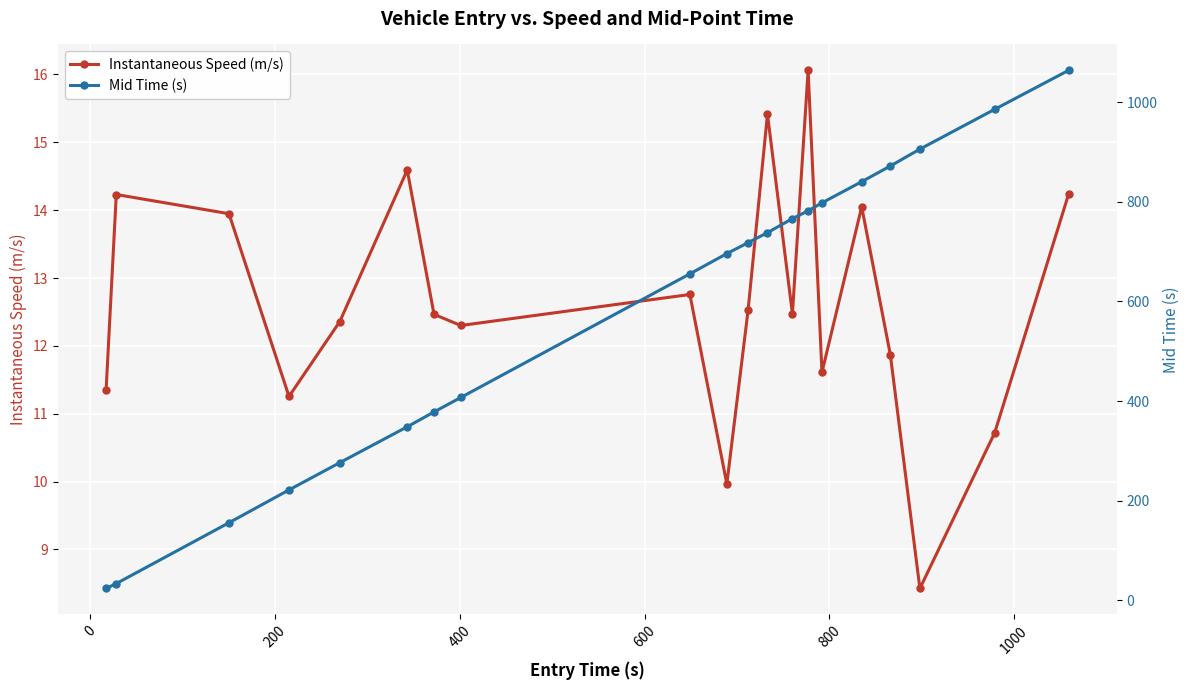

What is the maximum value for Instantaneous Speed (m/s)?

16.1